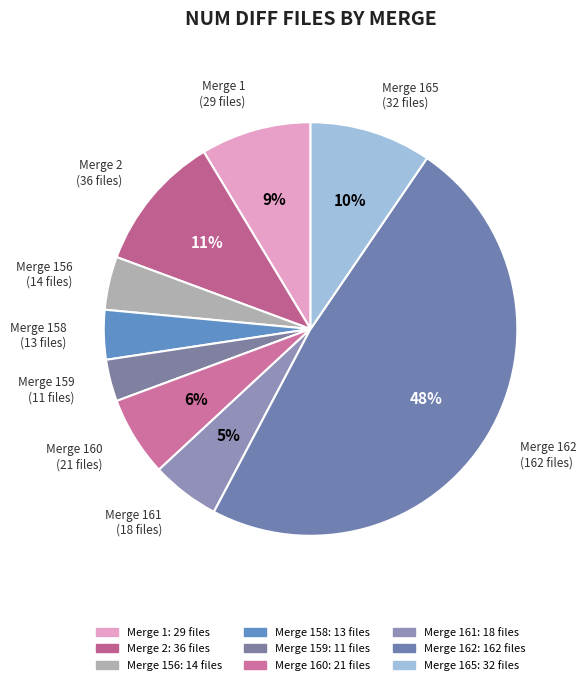

Is there any slice that represents more than half of the pie?

No